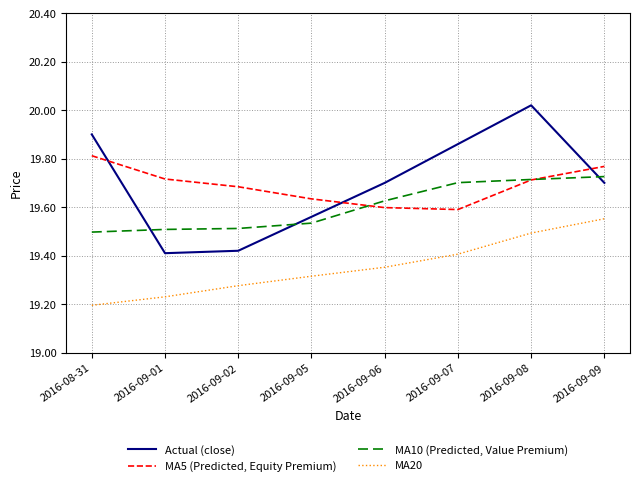

True or false: MA20 and MA10 (Predicted, Value Premium) cross at least once.

False